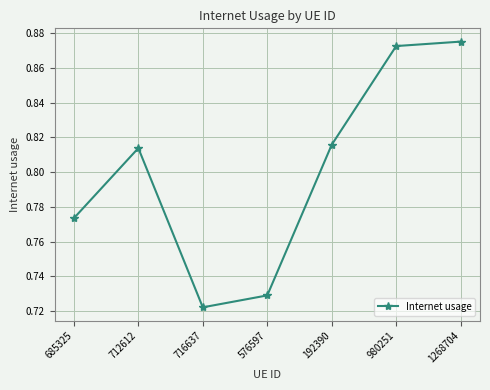

List the labels in order of value, smallest first.

716637, 576597, 685325, 712612, 192390, 980251, 1268704